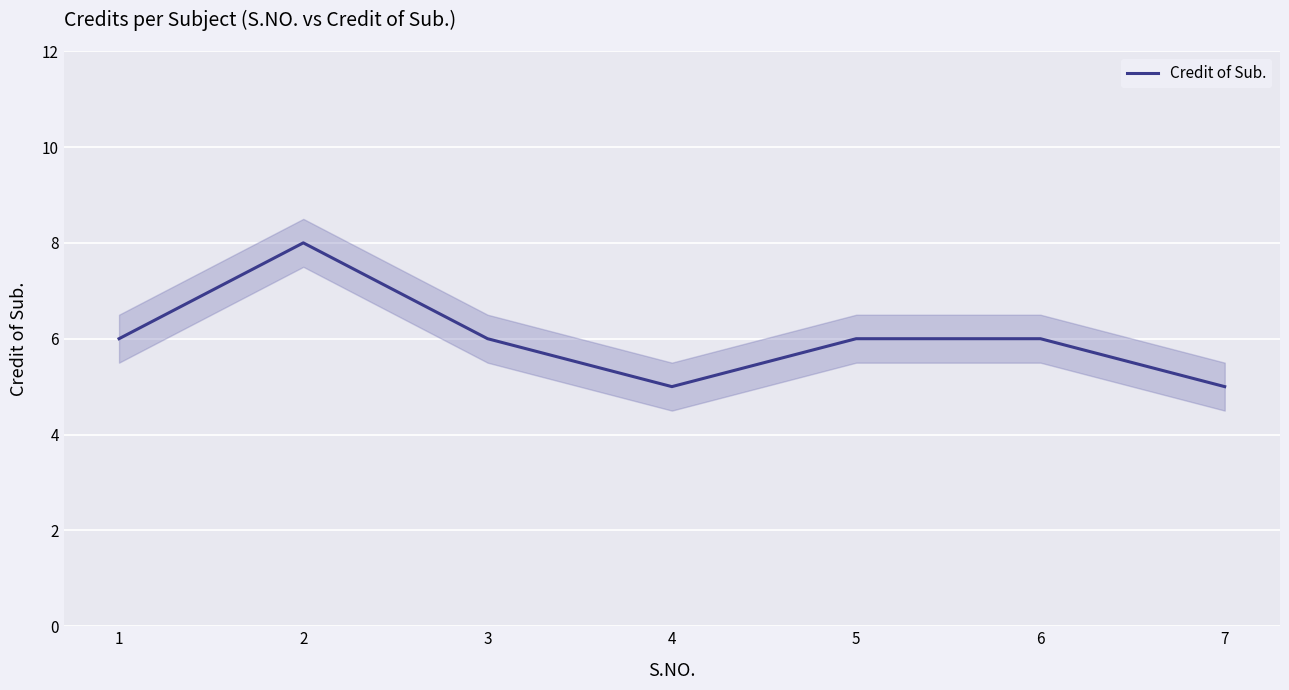

How many values are between 5 and 6?

6